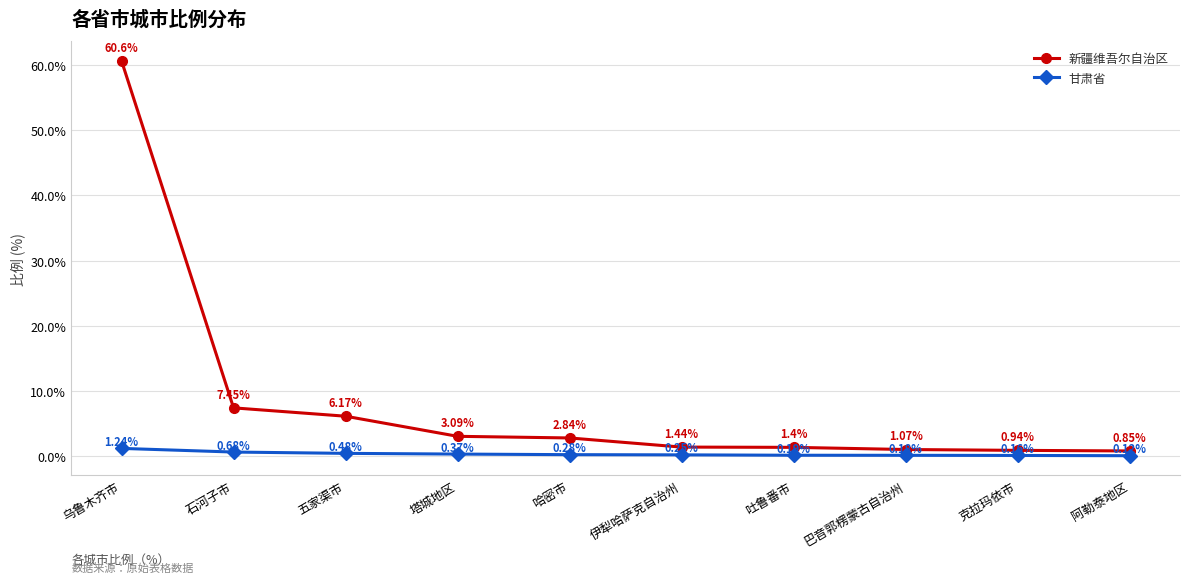

What is the difference between the 新疆维吾尔自治区 values at 乌鲁木齐市 and 塔城地区?

57.5